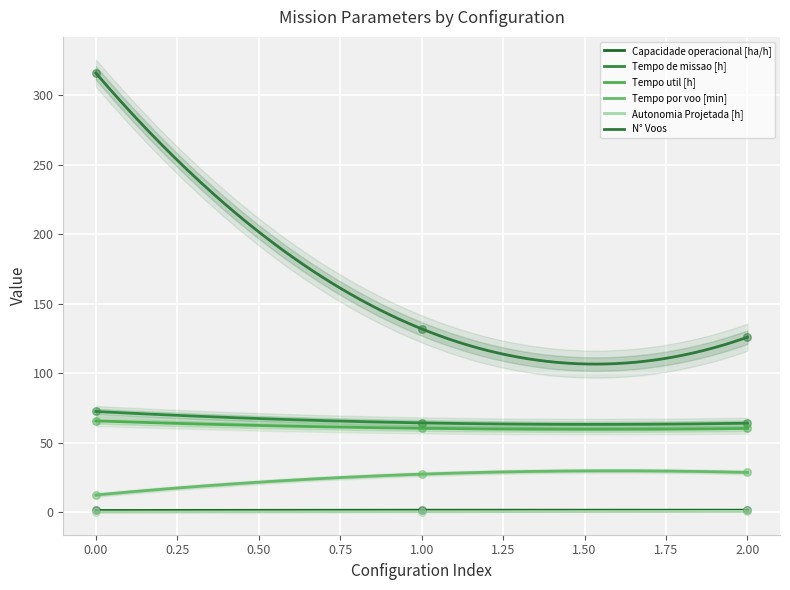

What are all the series names shown in the legend?

Capacidade operacional [ha/h], Tempo de missao [h], Tempo util [h], Tempo por voo [min], Autonomia Projetada [h], N° Voos